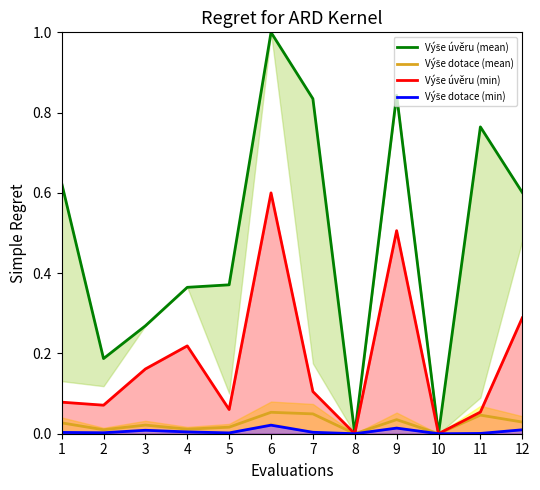

Does the chart have visible grid lines?

No